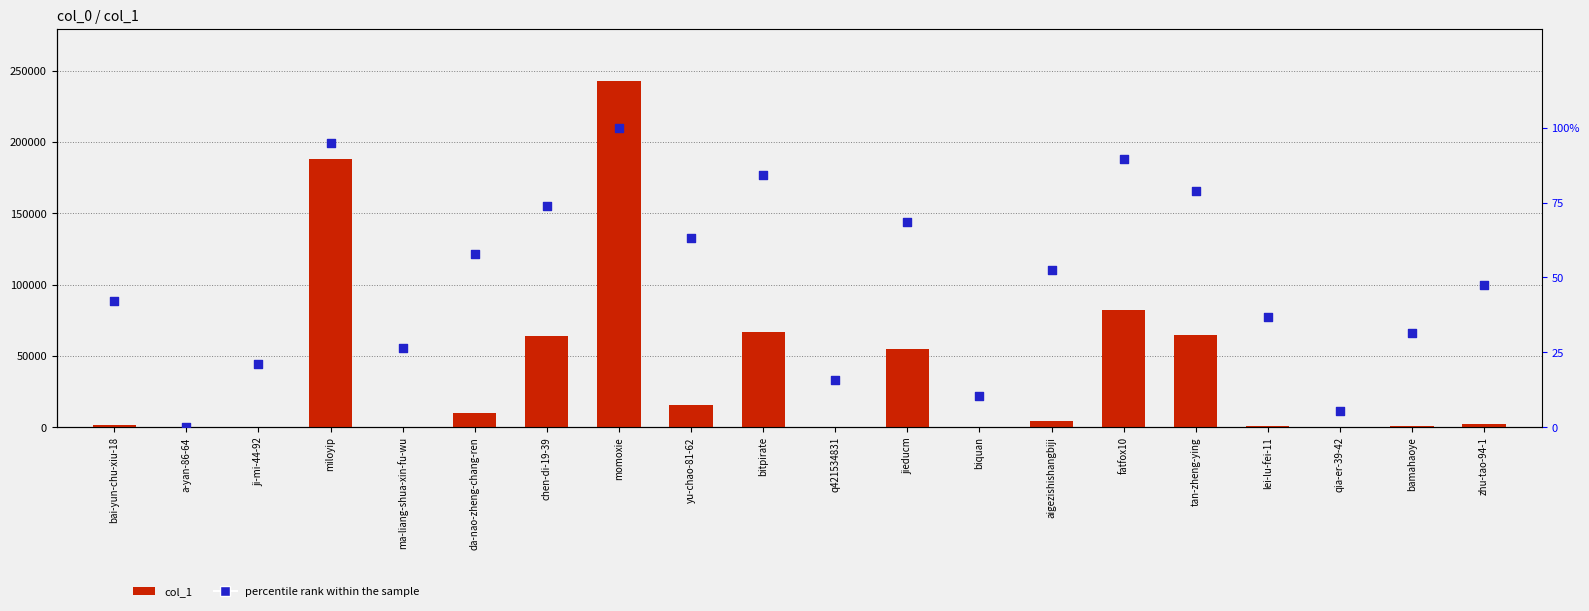

At which category is the sum across all series the highest?

momoxie